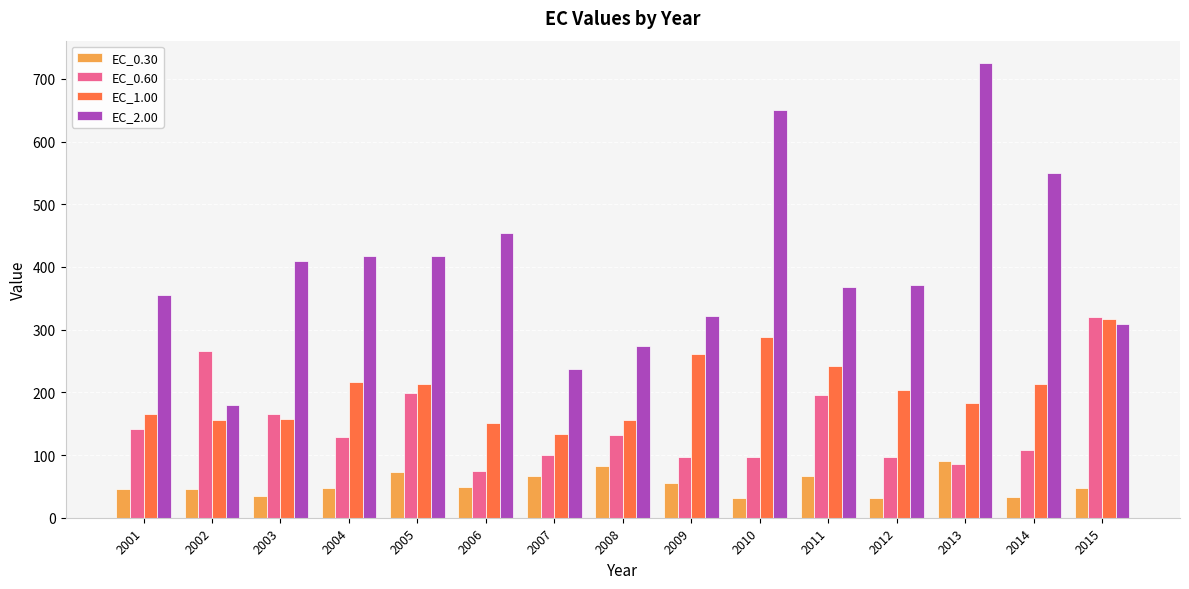

Which series has the widest spread of values?

EC_2.00